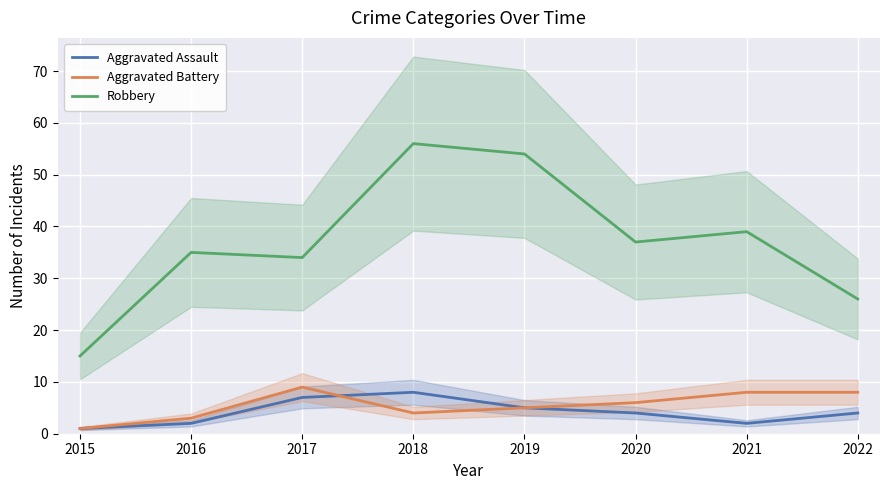

At how many categories does at least one series exceed 1?

8